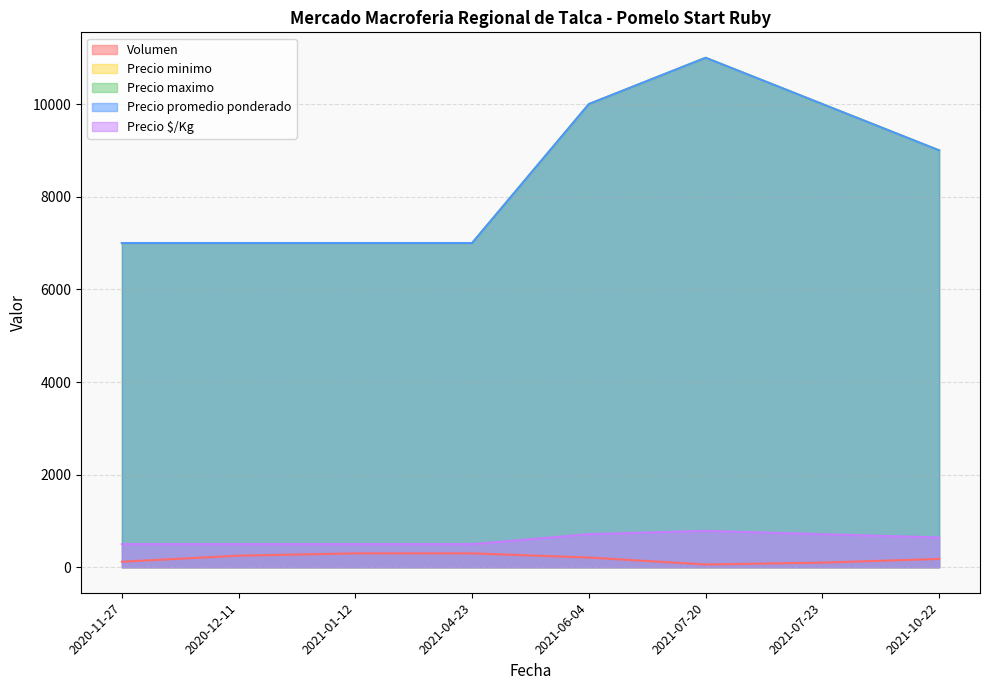

What is the value of the Precio $/Kg point at the 4th from the left?

500